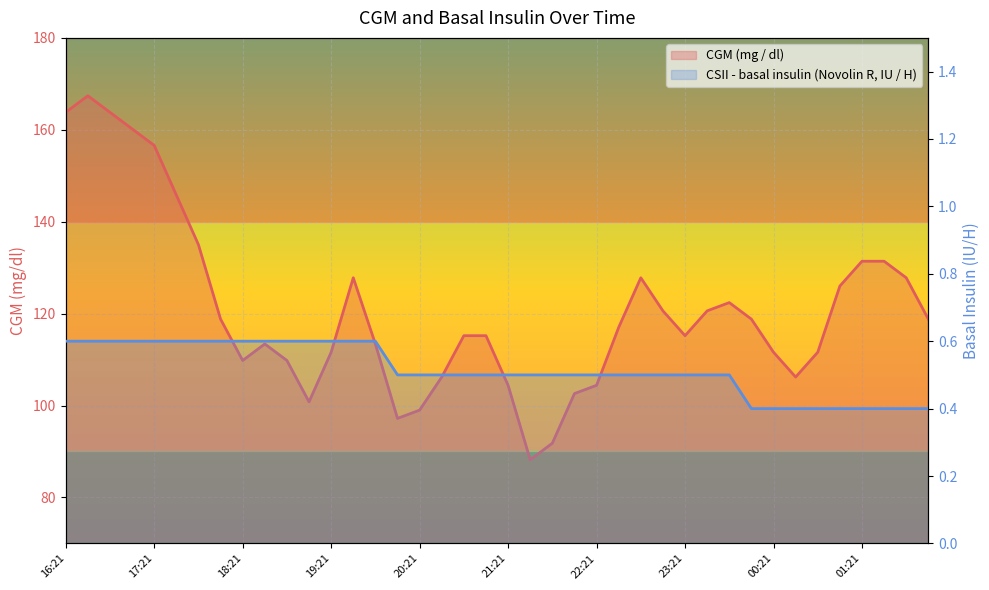

True or false: CSII - basal insulin (Novolin R, IU / H) and CGM (mg / dl) intersect in this chart.

False